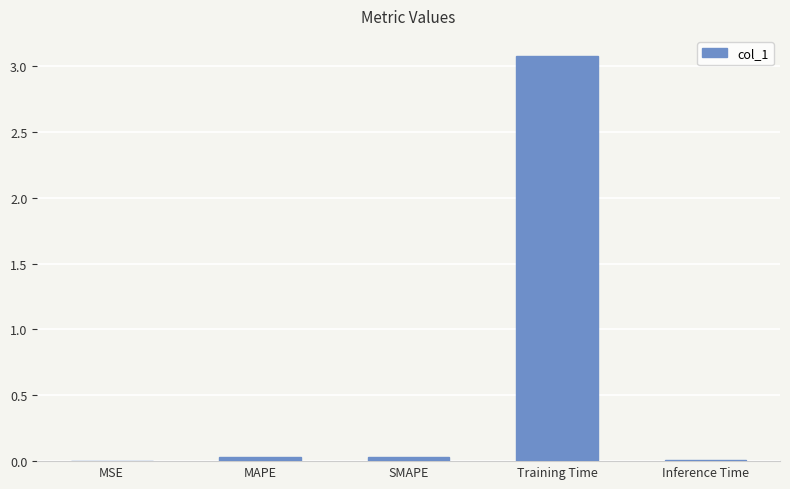

True or false: the data shows 0.0 at SMAPE.

True